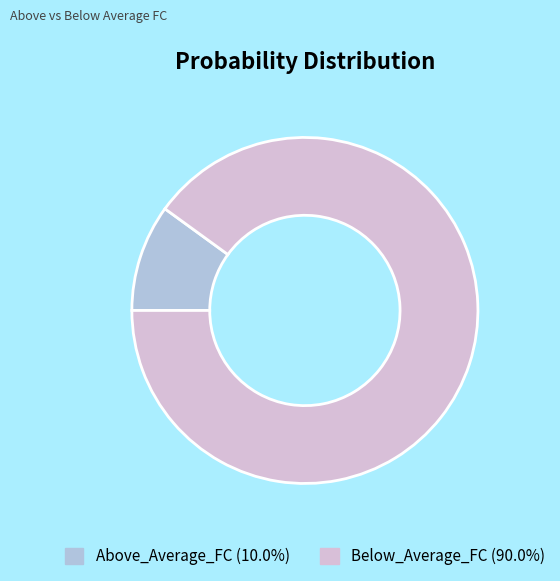

Count the number of slices in the pie.

2